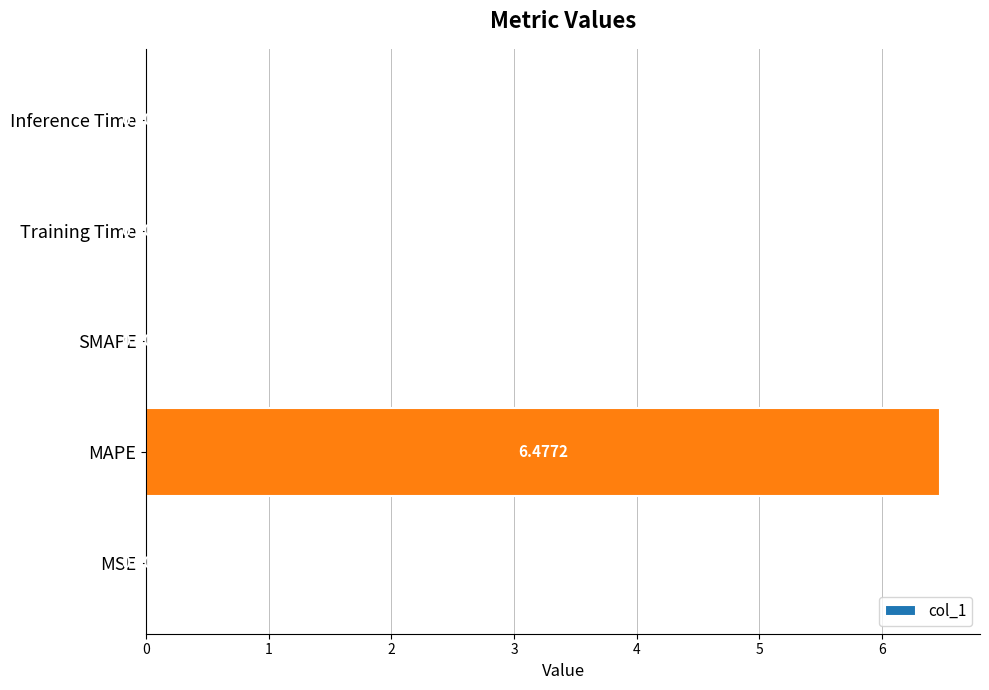

Which has a higher value, MAPE or SMAPE?

MAPE